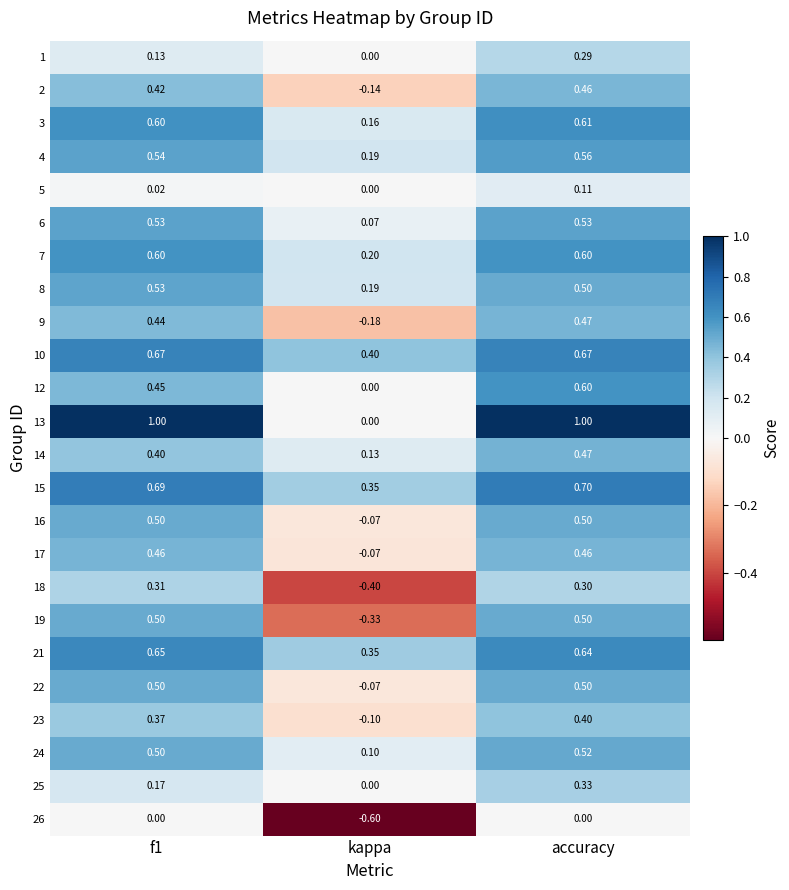

Which category has the lowest value in the 14 series?

kappa